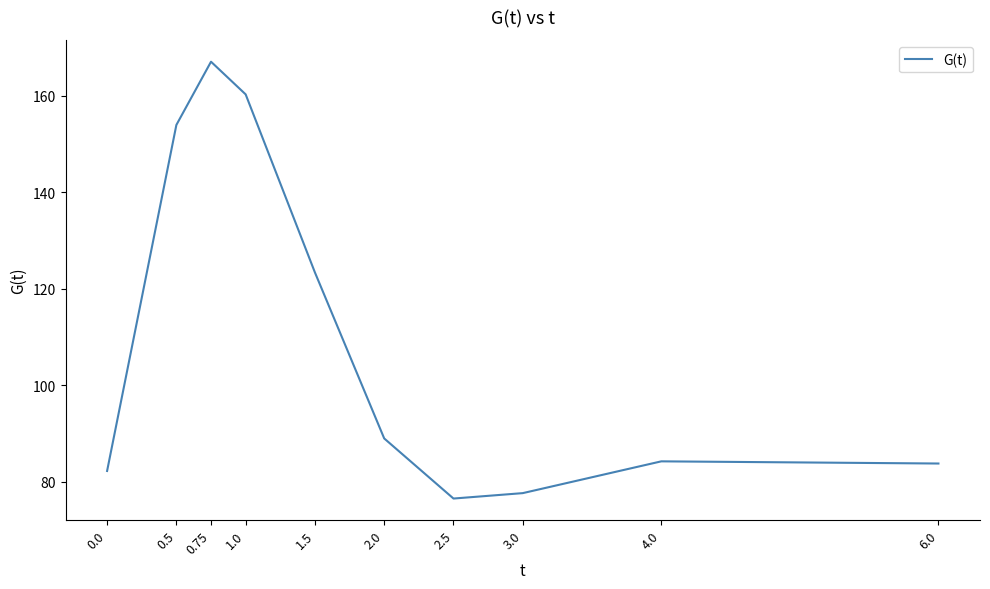

At which category does the data reach its first local peak?

0.75